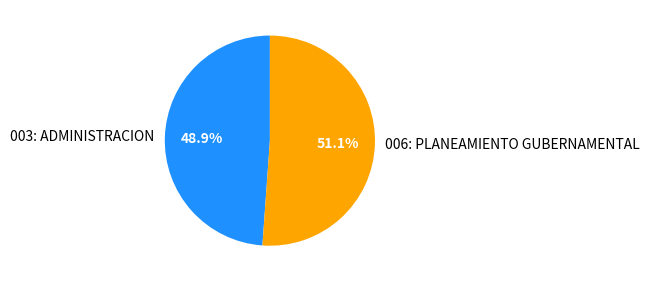

To the nearest percent, what percentage of the pie is 006: PLANEAMIENTO GUBERNAMENTAL?

51%